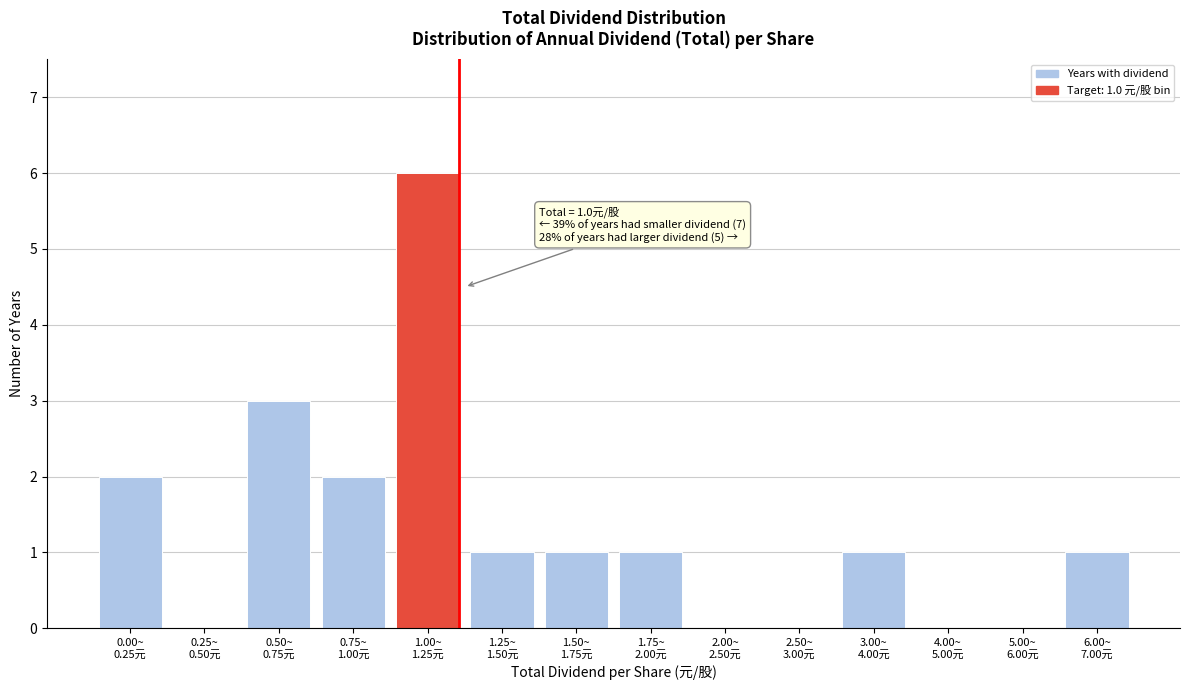

What is the sum of all values?

18